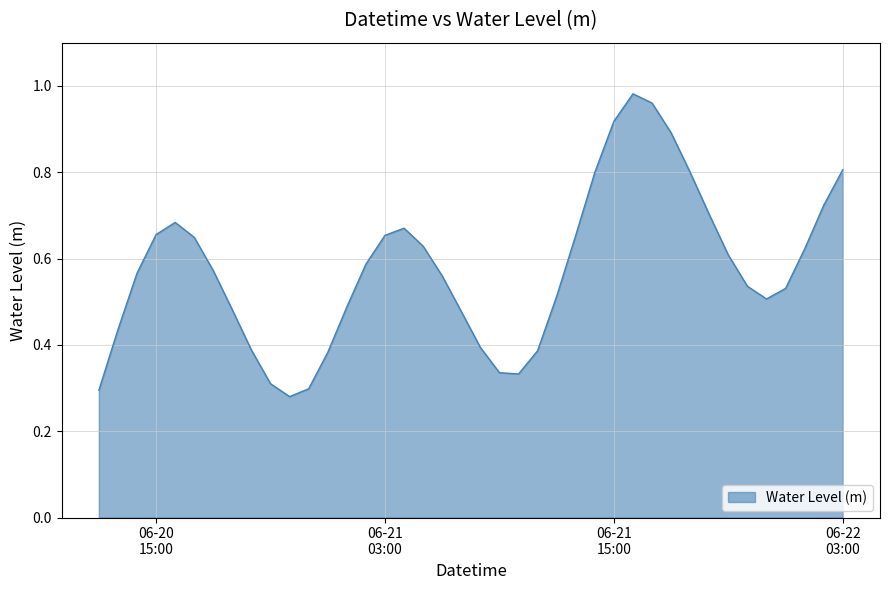

List the labels in order of value, smallest first.

2023-06-20 22:00:00, 2023-06-20 12:00:00, 2023-06-20 23:00:00, 2023-06-20 21:00:00, 2023-06-21 10:00:00, 2023-06-21 09:00:00, 2023-06-21 00:00:00, 2023-06-21 11:00:00, 2023-06-20 20:00:00, 2023-06-21 08:00:00, 2023-06-20 13:00:00, 2023-06-21 07:00:00, 2023-06-20 19:00:00, 2023-06-21 01:00:00, 2023-06-21 23:00:00, 2023-06-21 12:00:00, 2023-06-22 00:00:00, 2023-06-21 22:00:00, 2023-06-21 06:00:00, 2023-06-20 14:00:00, 2023-06-20 18:00:00, 2023-06-21 02:00:00, 2023-06-21 21:00:00, 2023-06-22 01:00:00, 2023-06-21 05:00:00, 2023-06-20 17:00:00, 2023-06-21 03:00:00, 2023-06-21 13:00:00, 2023-06-20 15:00:00, 2023-06-21 04:00:00, 2023-06-20 16:00:00, 2023-06-21 20:00:00, 2023-06-22 02:00:00, 2023-06-21 19:00:00, 2023-06-21 14:00:00, 2023-06-22 03:00:00, 2023-06-21 18:00:00, 2023-06-21 15:00:00, 2023-06-21 17:00:00, 2023-06-21 16:00:00